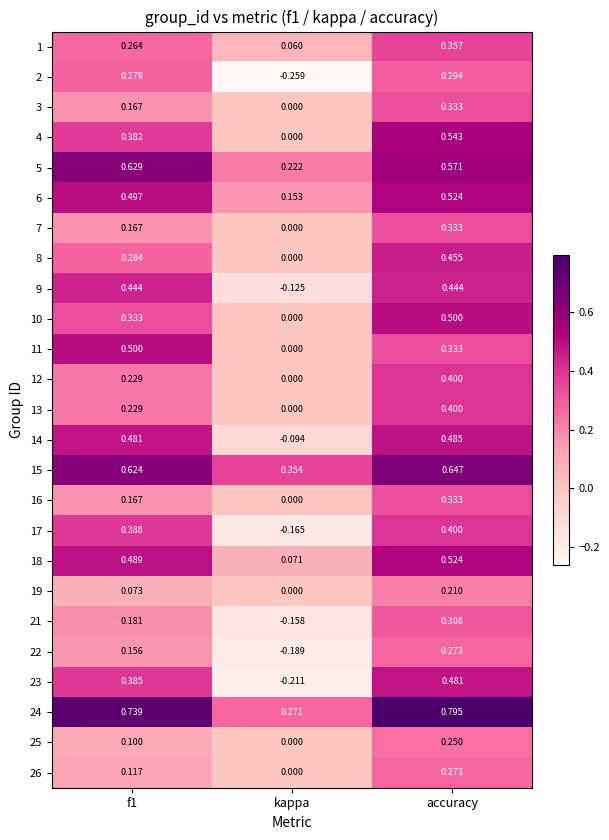

Which category has the highest value across all series?

accuracy